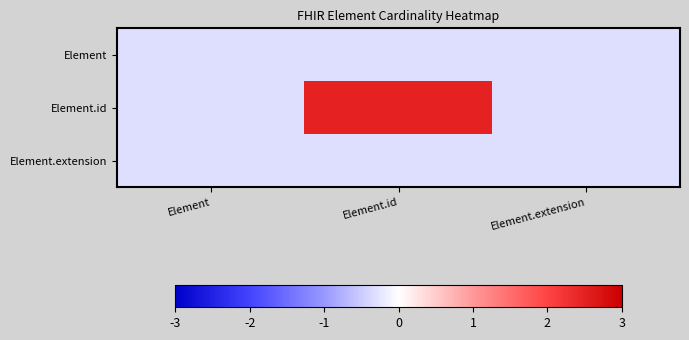

At how many categories does at least one series exceed 0?

1